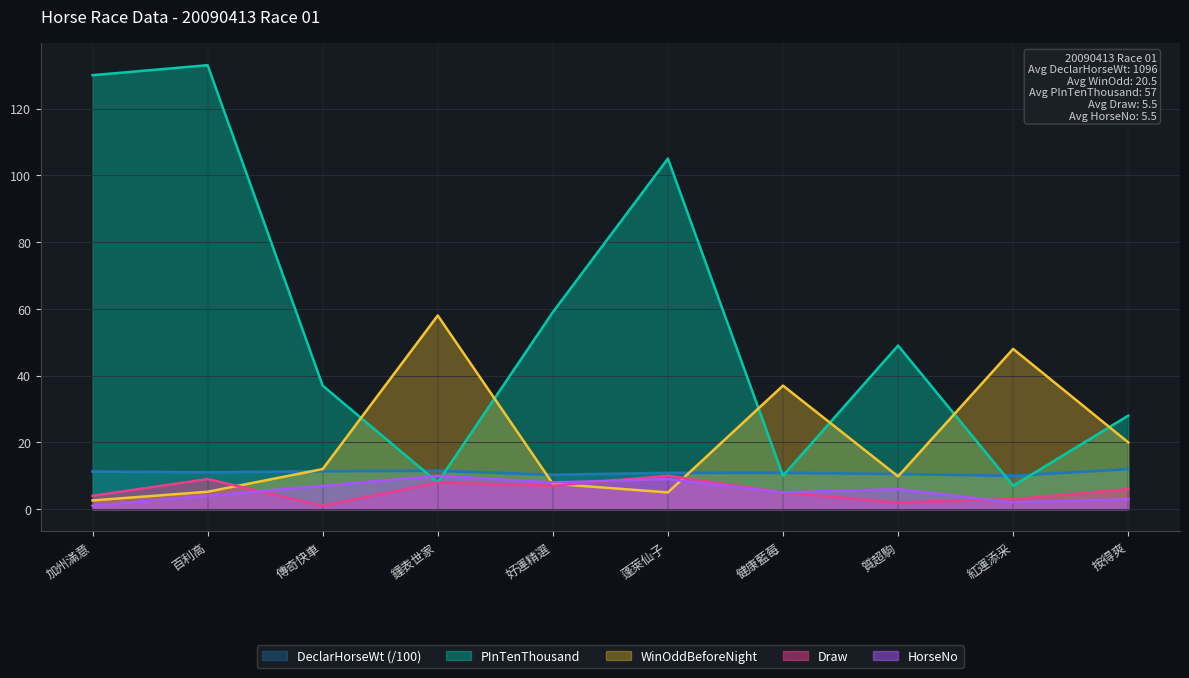

At which category is the sum across all series the highest?

百利高